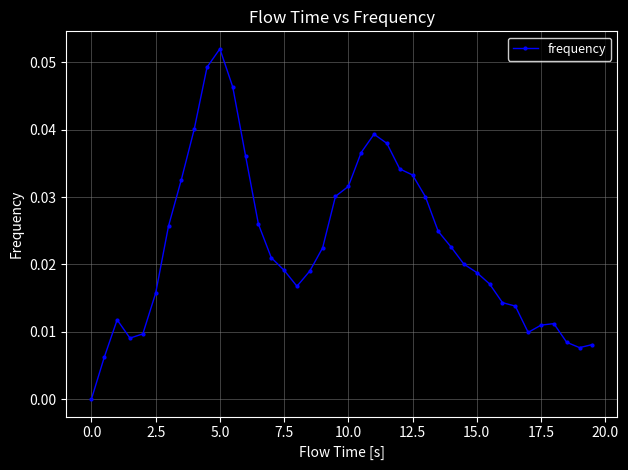

What is the sum of all values?

0.9